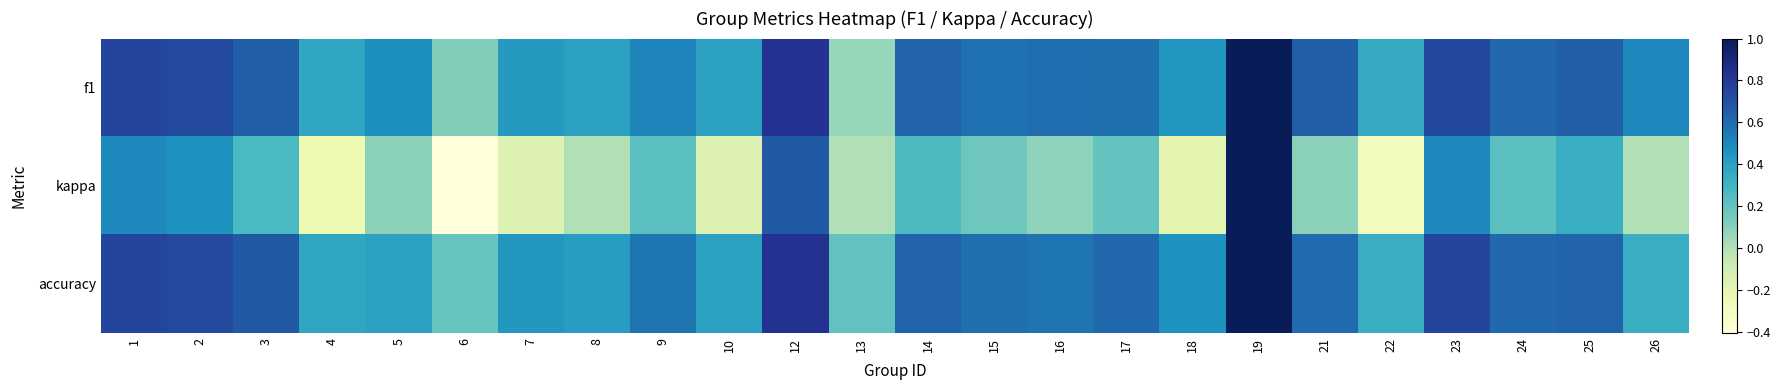

How many series are shown in this chart?

3